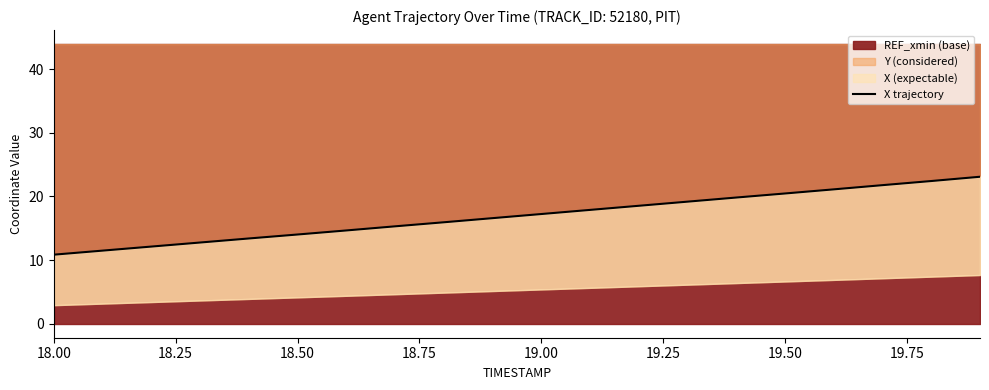

How many values are below 17?

10